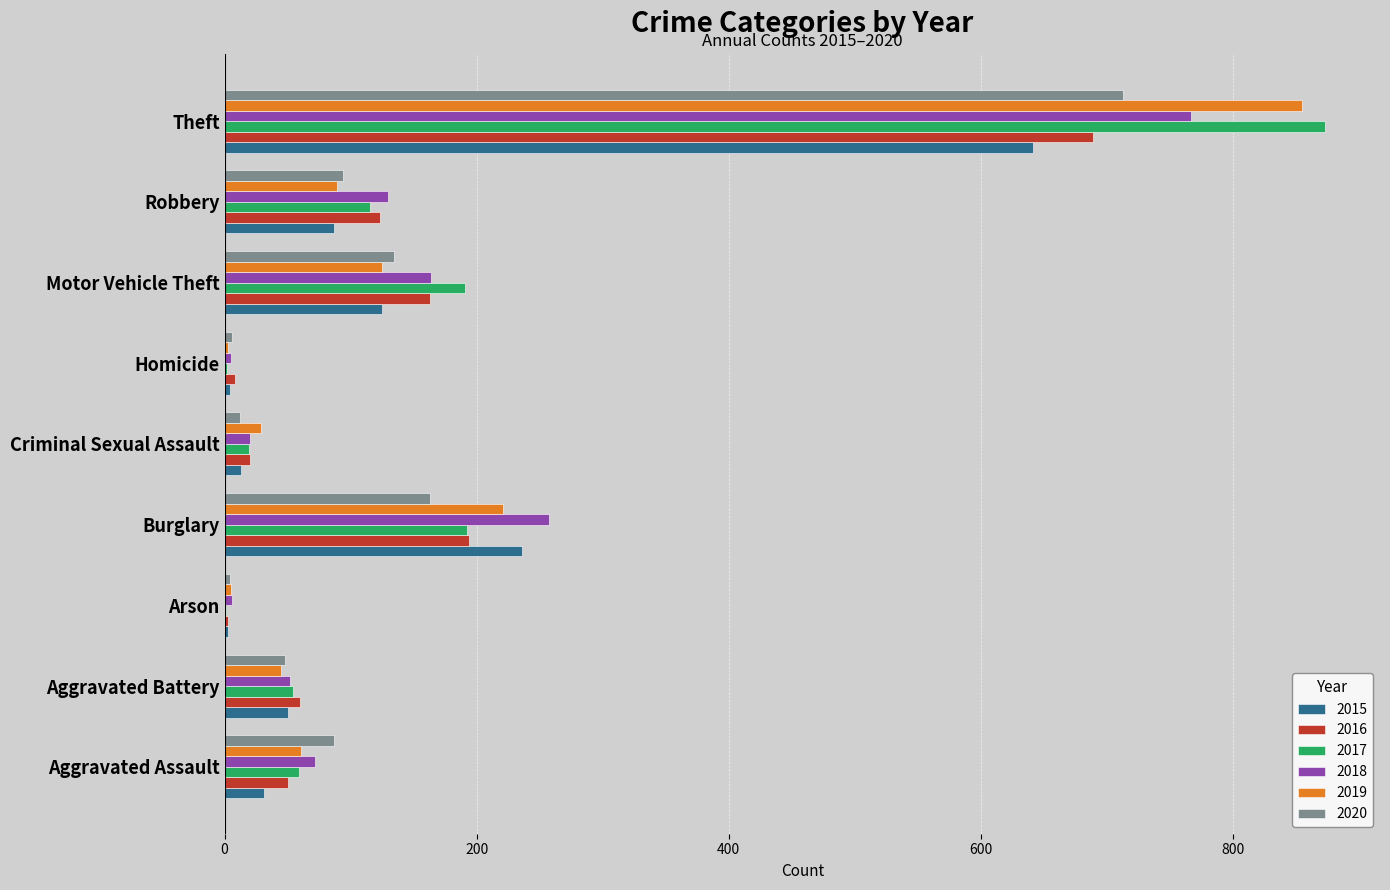

What is the average value of the 2016 series?

146